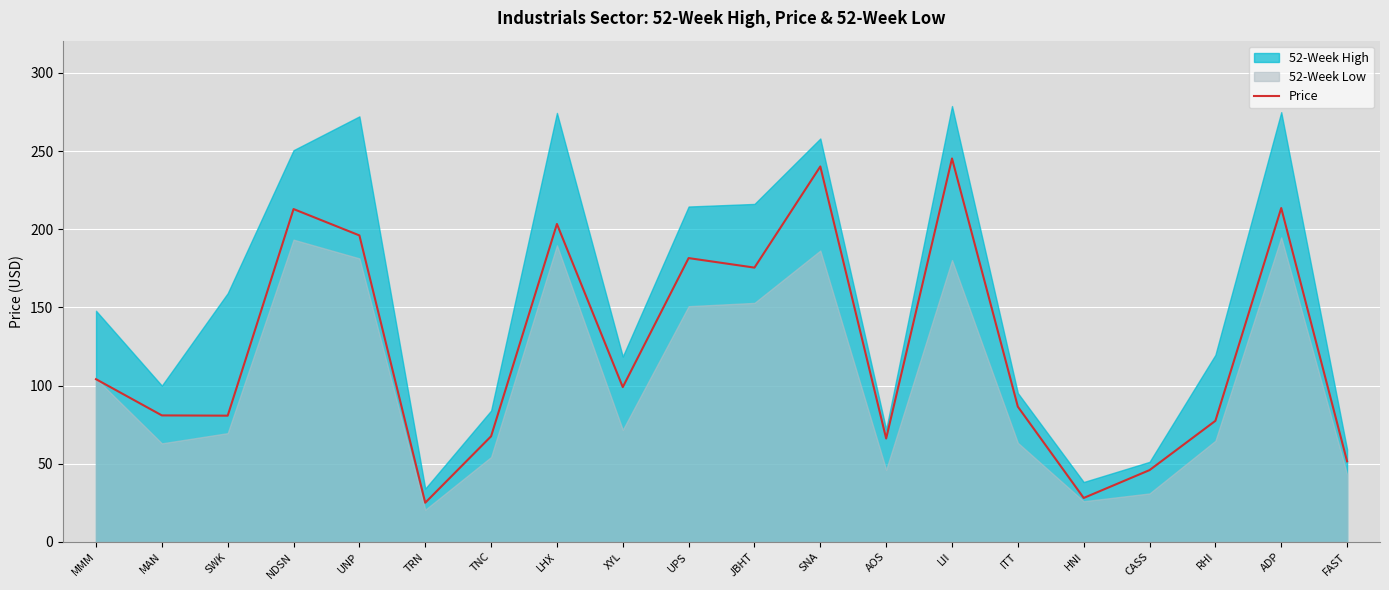

What is the approximate value of Price at LII?

245.3